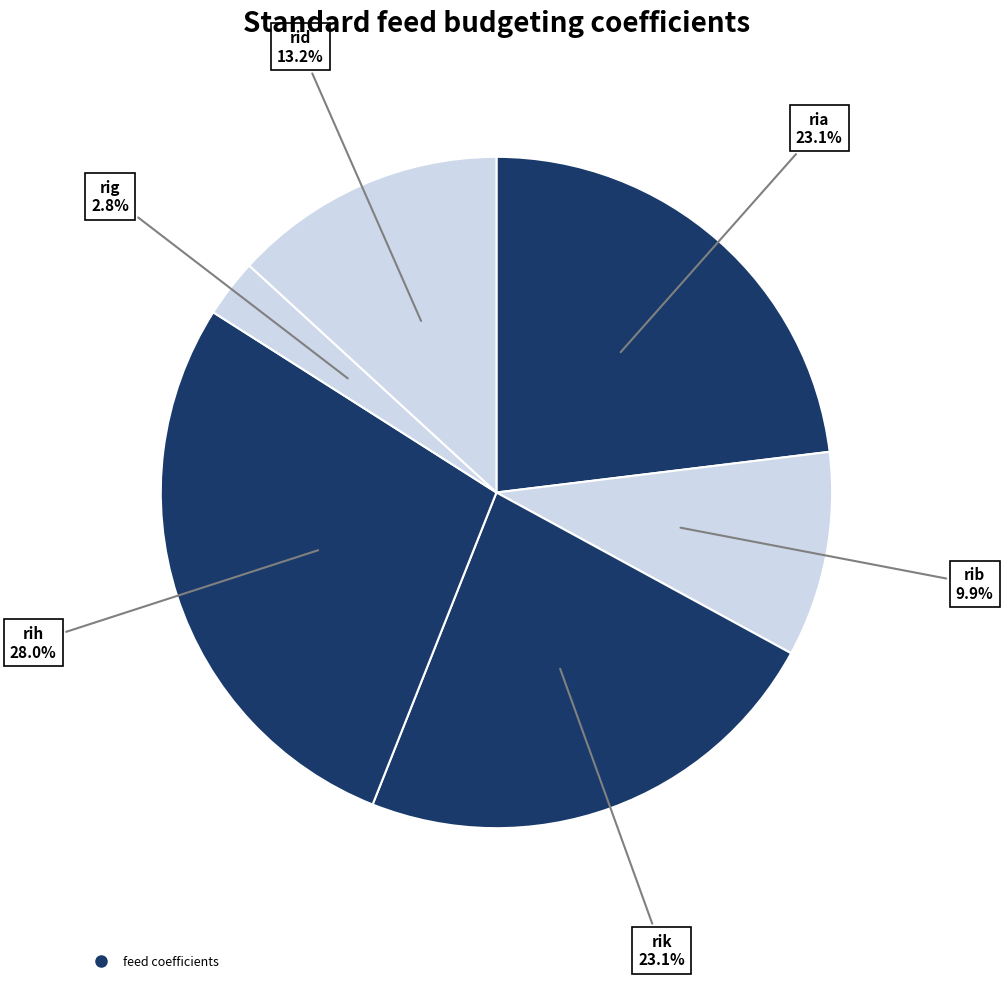

How many segments does this pie chart have?

6